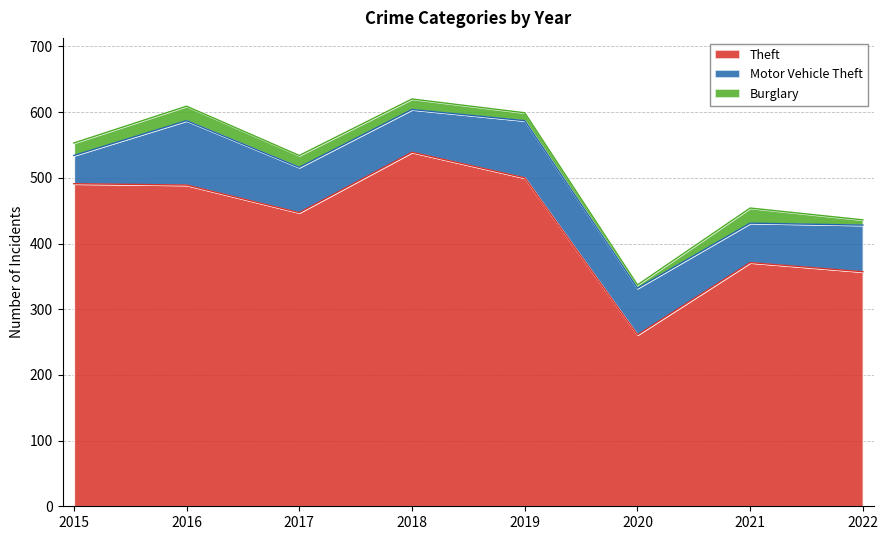

Where does the Theft series first go above 489?

2015